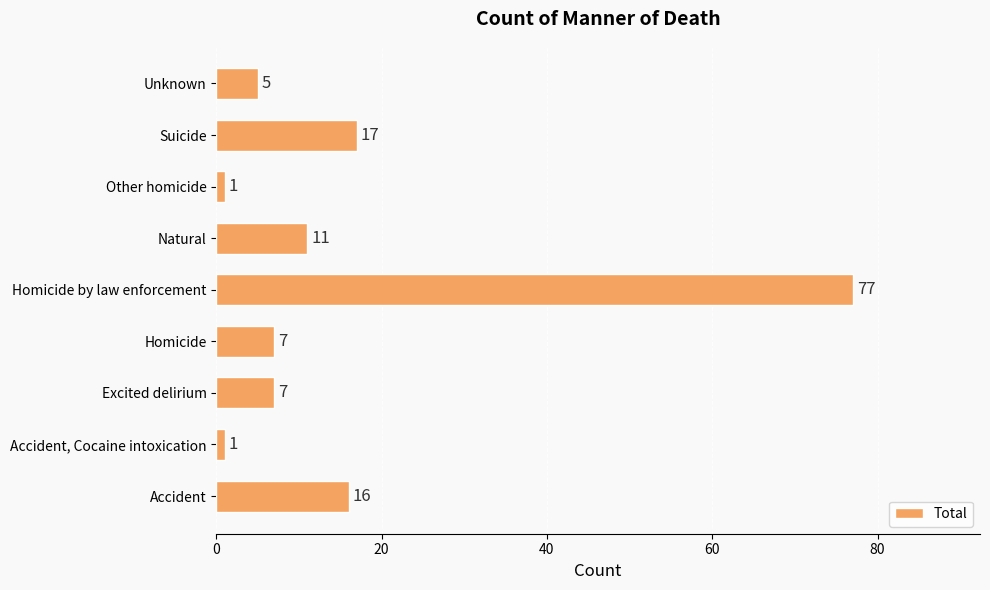

What is the change in value from Accident to Natural?

-5